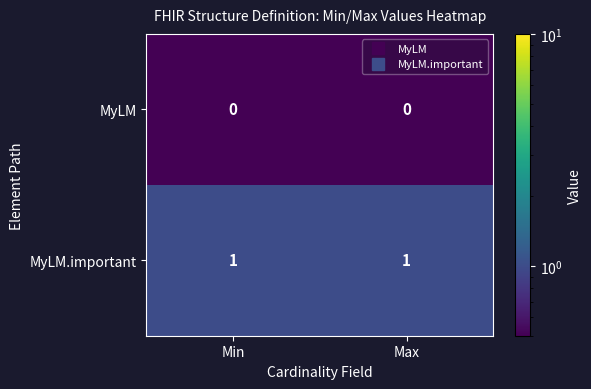

List the series in order of their overall mean, lowest first.

MyLM, MyLM.important